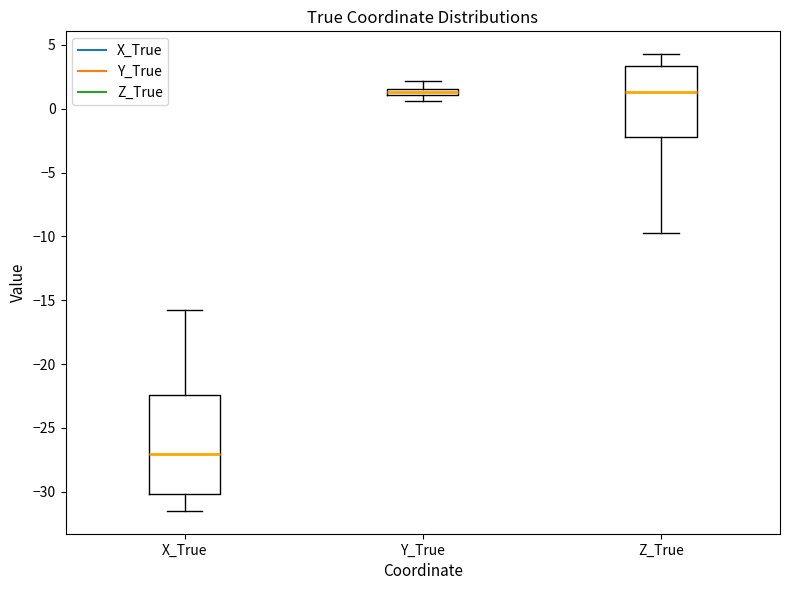

Where is the upper edge of the box for Z_True on the y-axis? The values are not printed on the chart, so give them approximately, as read against the axis.

3.5